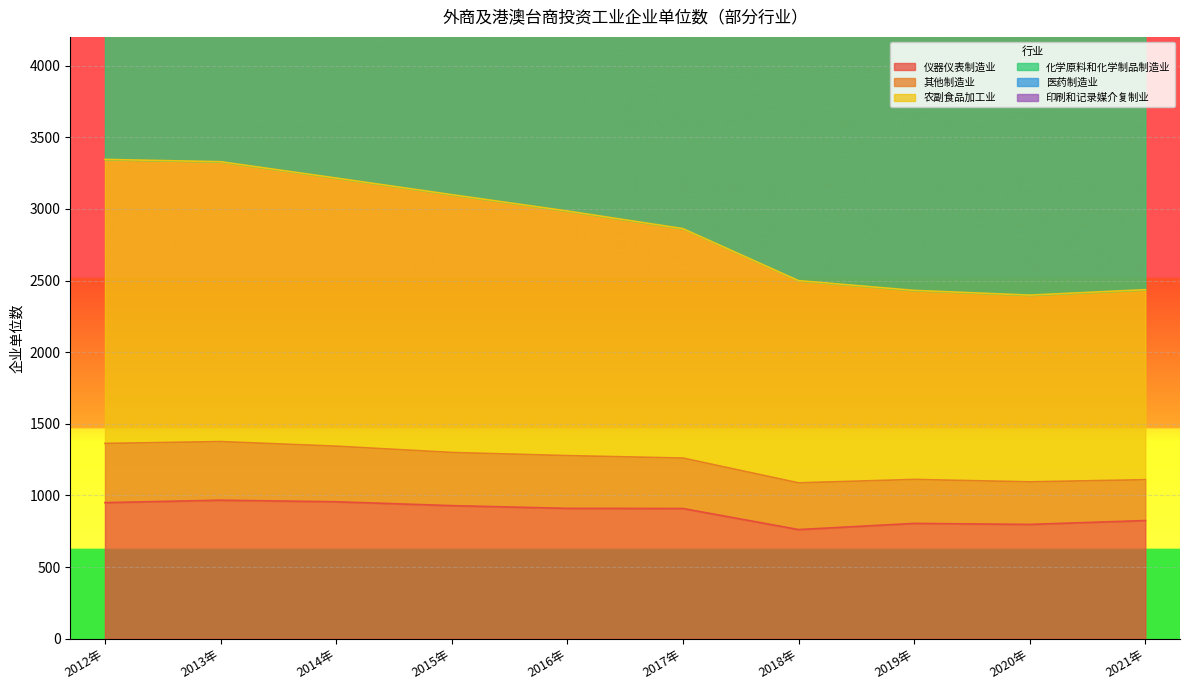

True or false: 仪器仪表制造业 has a value of 1314 at 2018年.

False